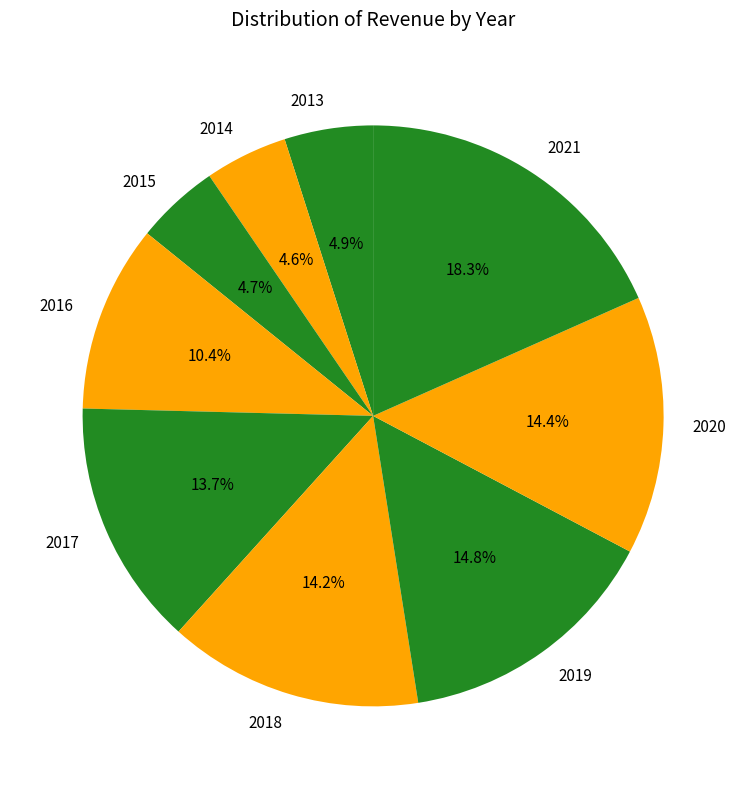

To the nearest percent, what is the difference between the largest and smallest slice percentages?

14%